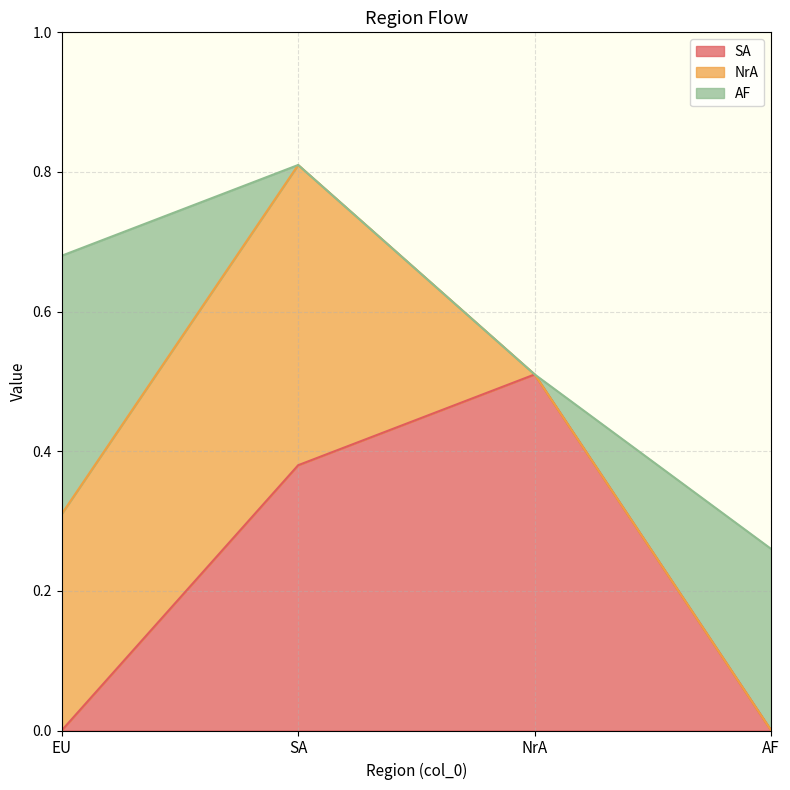

The value of NrA at SA is 0.4. True or false?

True